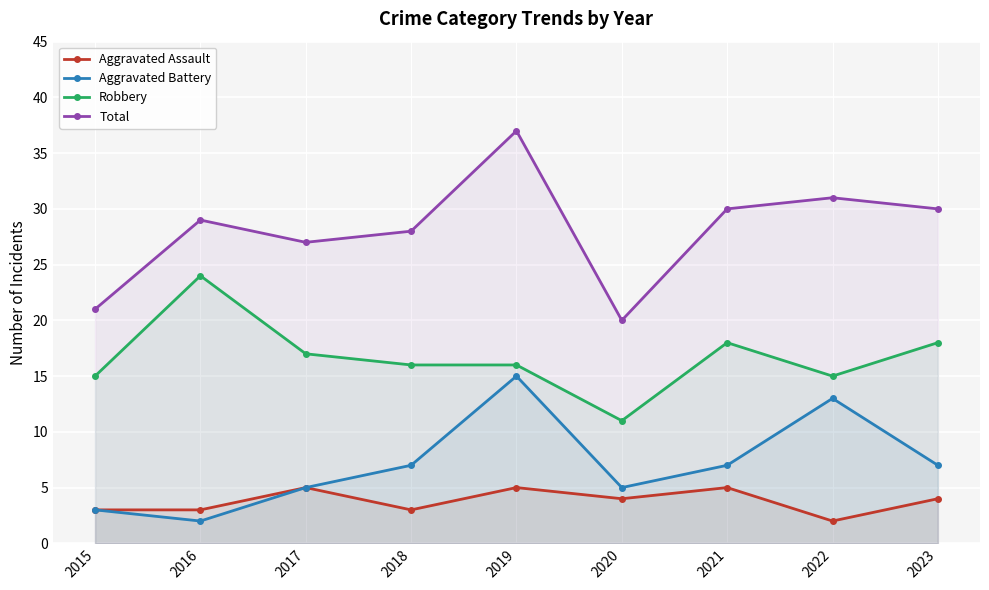

What is the total value across all series at 2017?

54